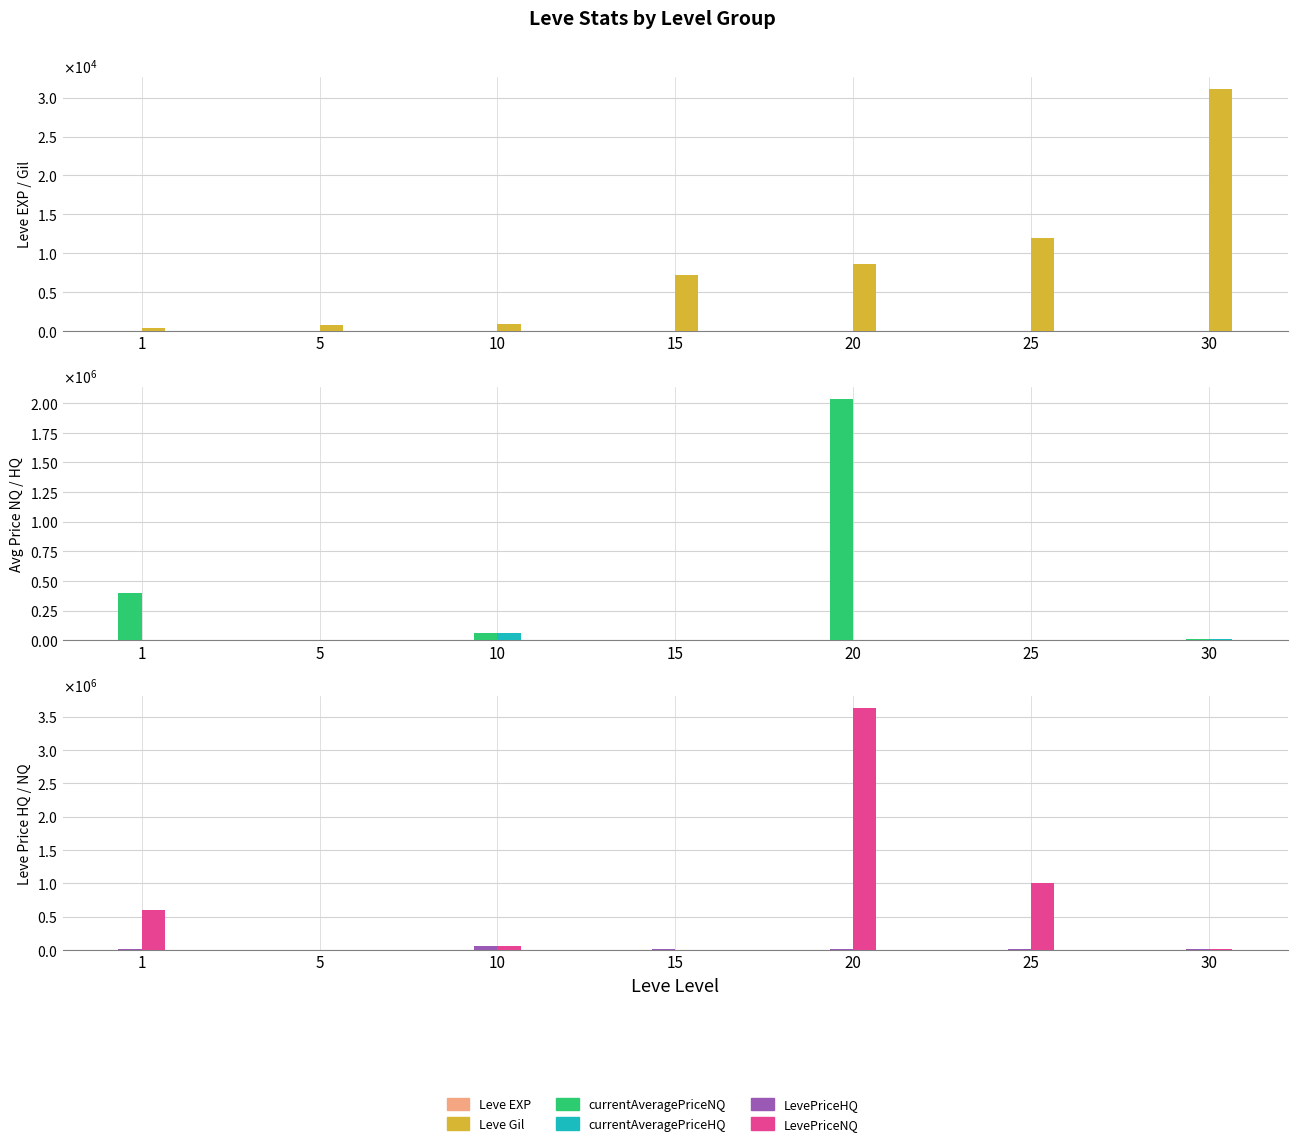

The value of currentAveragePriceHQ at 5 is 0. True or false?

True